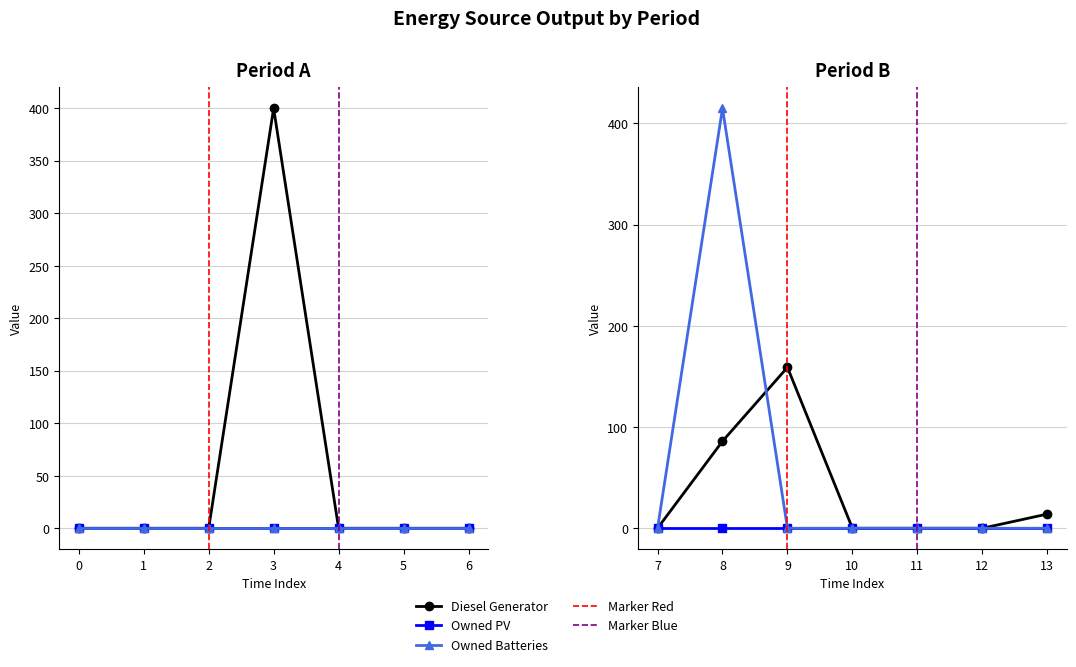

What is the difference between the maximum and minimum values in the Owned Batteries series?

415